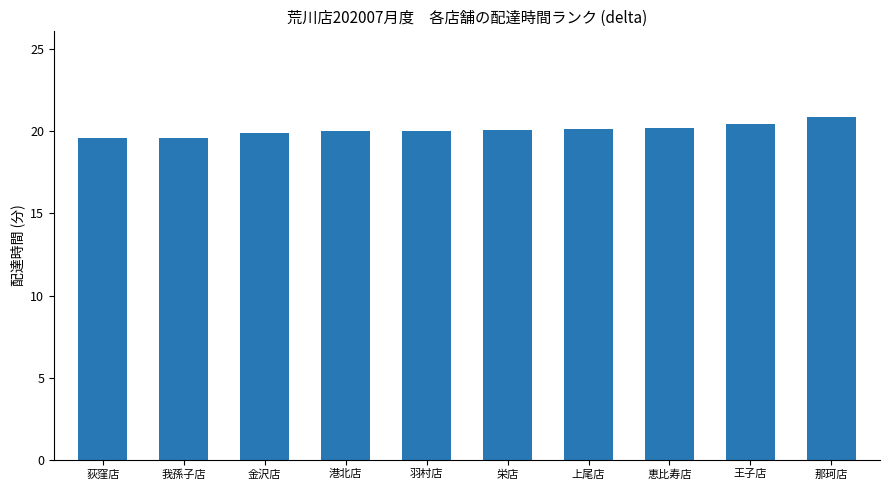

What is the difference between the maximum and second lowest values?

1.3